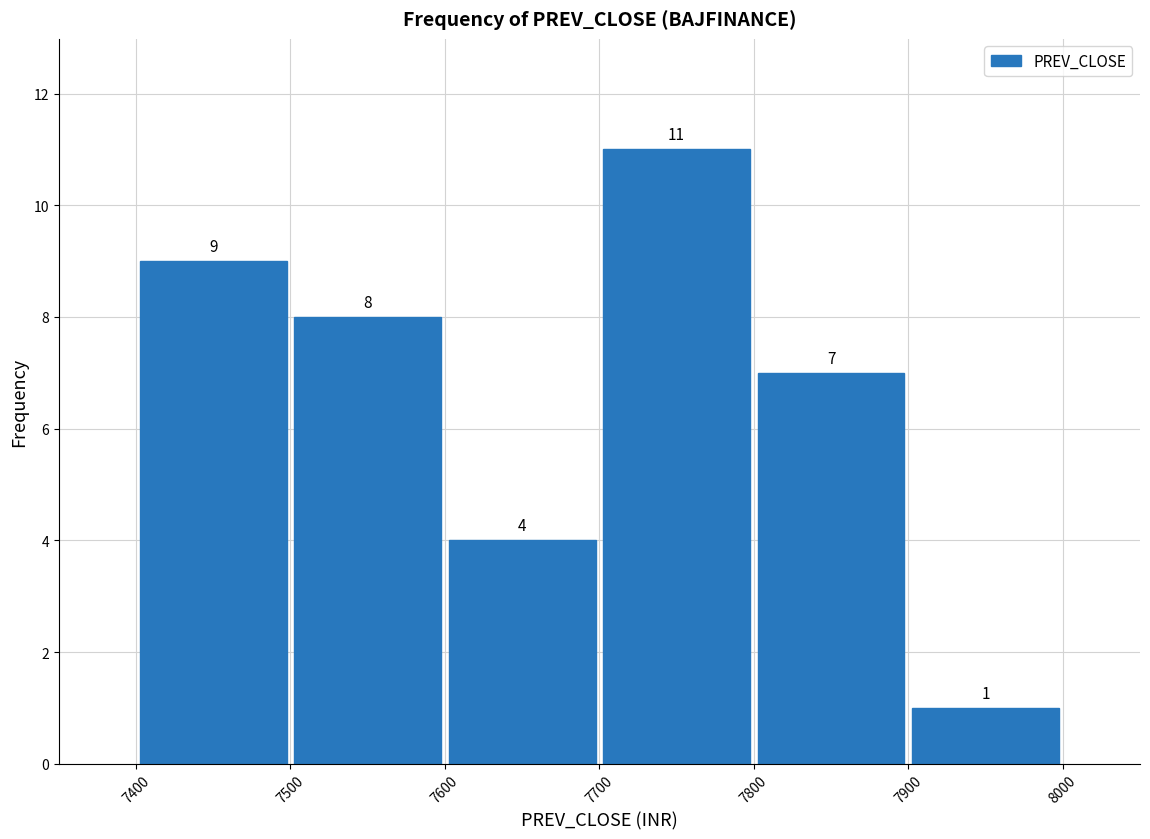

Which range on the x-axis has the tallest bar?

7700 to 7800